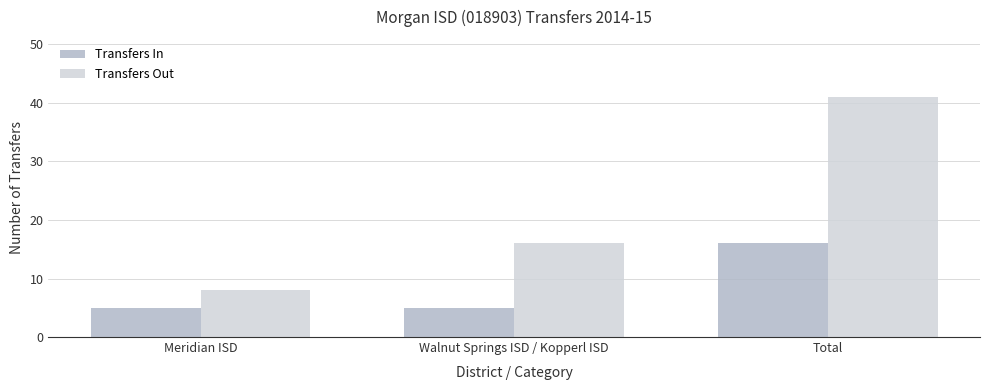

What is the greatest value displayed?

41